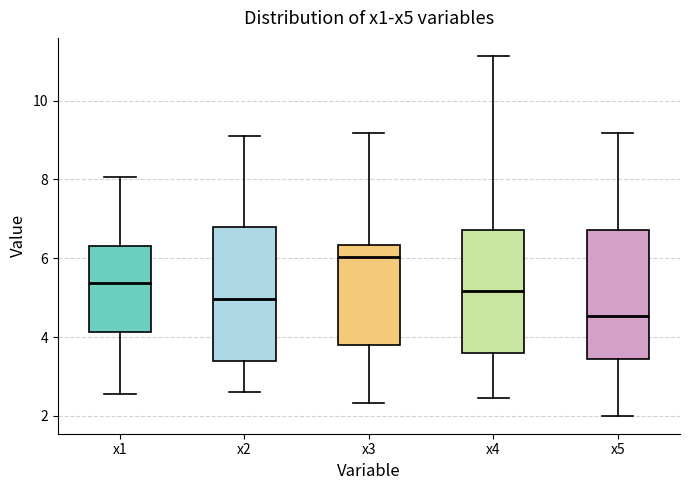

Where does the median line of the box for x5 sit on the y-axis? The values are not printed on the chart, so give them approximately, as read against the axis.

4.6